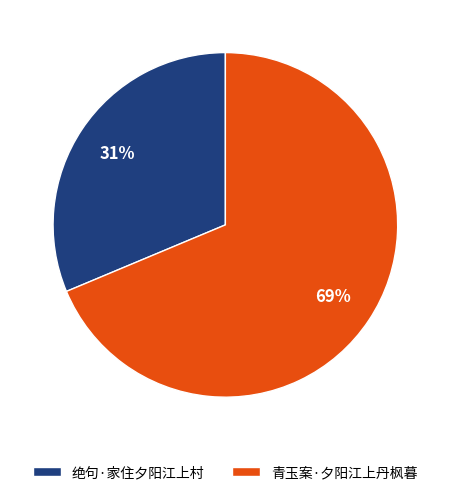

Does 绝句·家住夕阳江上村 account for over 50% of the chart?

No